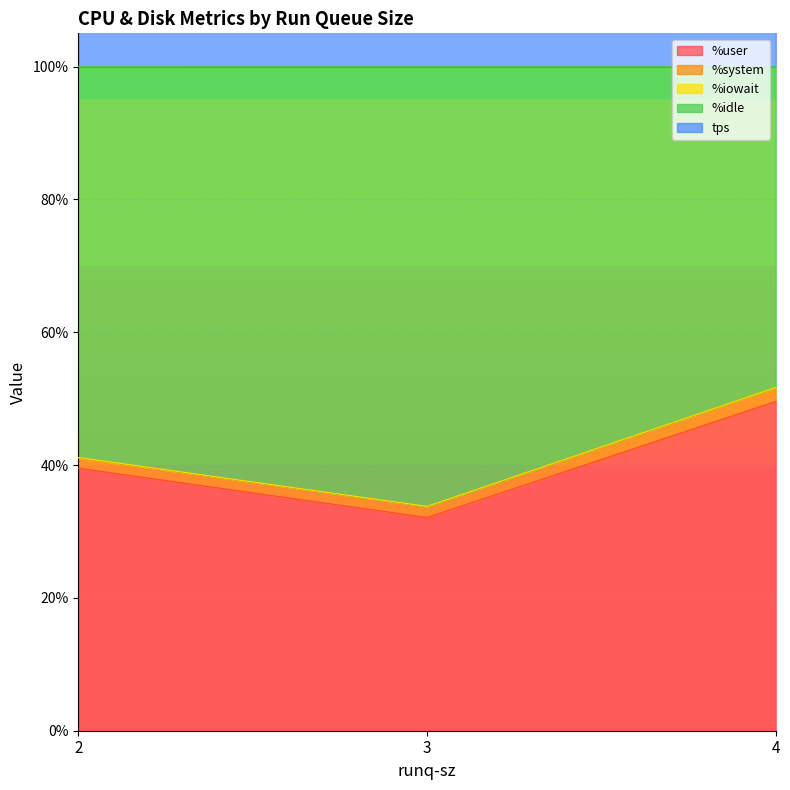

At which category does the chart reach its peak across all series?

2